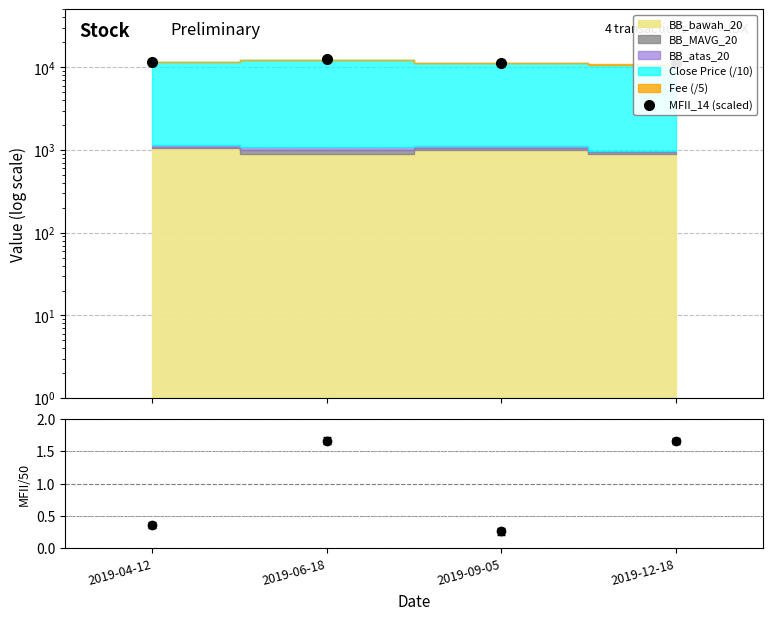

Does the chart have visible grid lines?

Yes